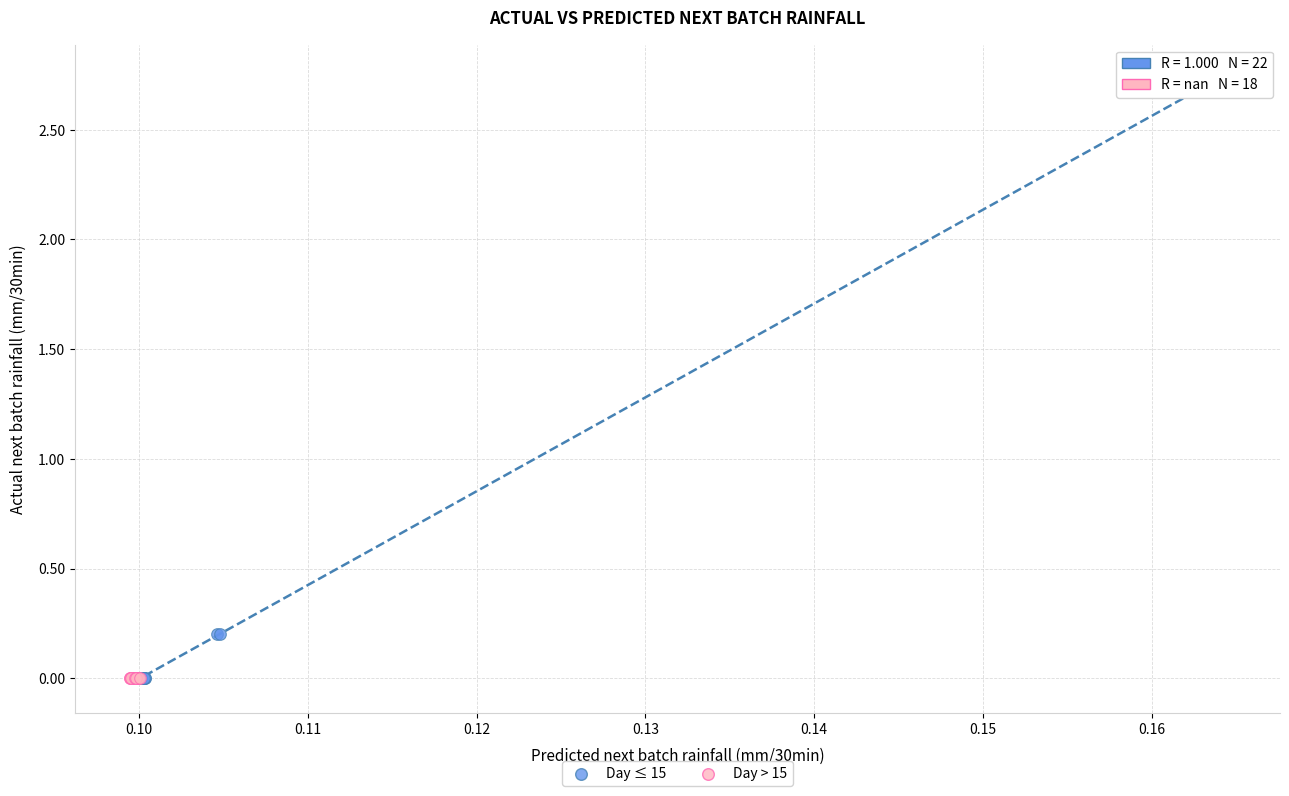

Which series reaches the maximum Y coordinate?

Day ≤ 15